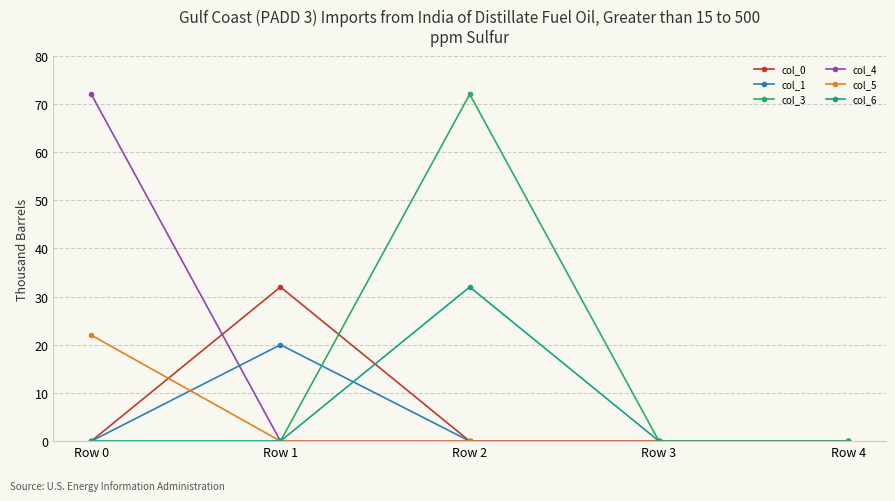

What is the greatest value displayed?

72